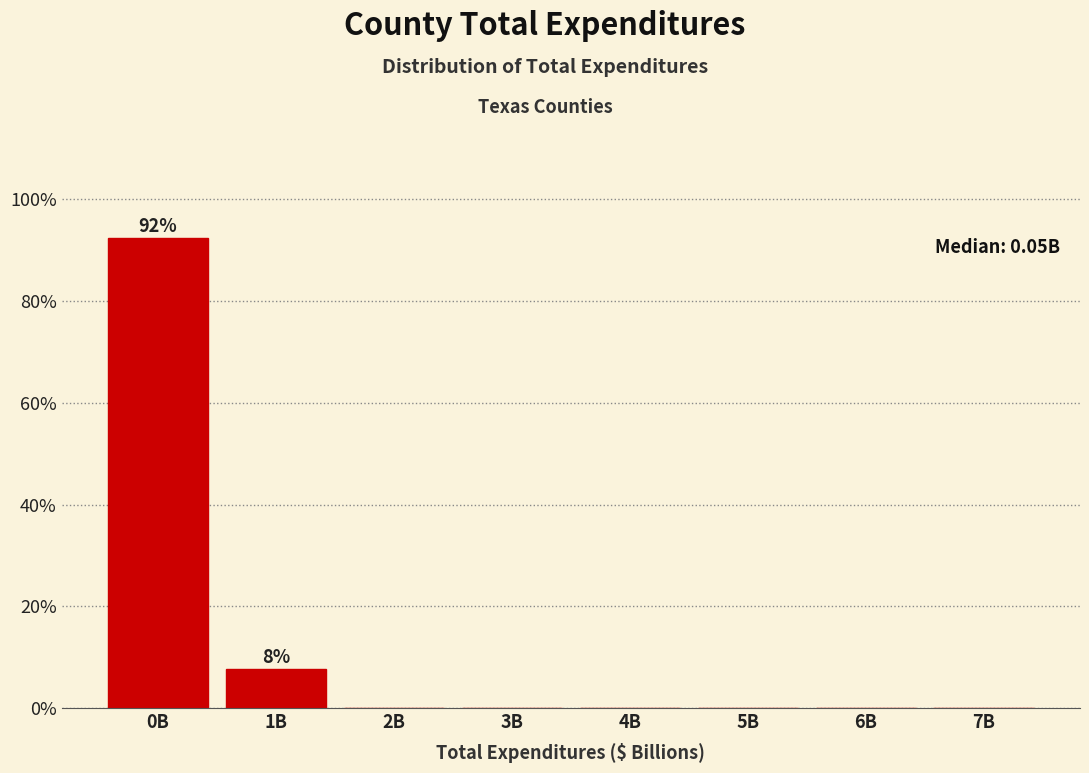

Reading left to right, extract all data points from this chart.

0B=92.3	1B=7.7	2B=0.0	3B=0.0	4B=0.0	5B=0.0	6B=0.0	7B=0.0